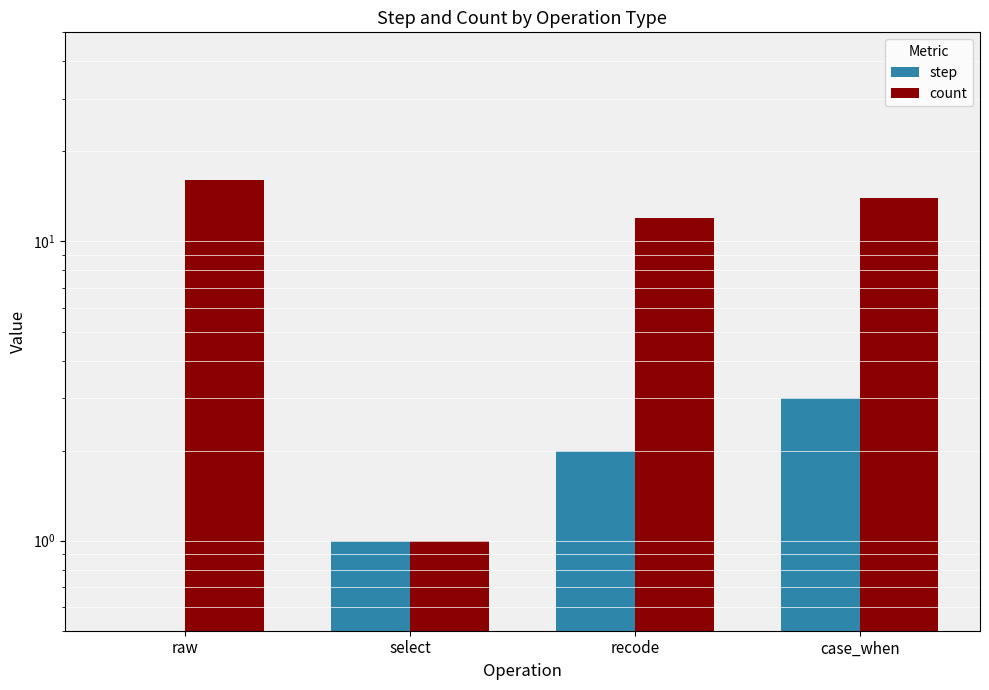

Rank the series at select from lowest to highest value.

step, count